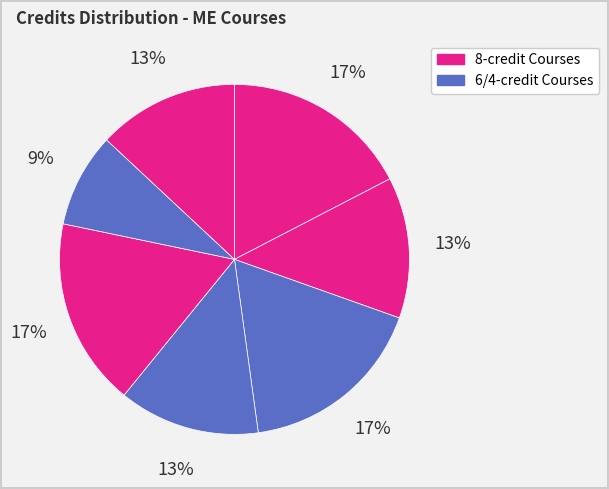

How many segments does this pie chart have?

7